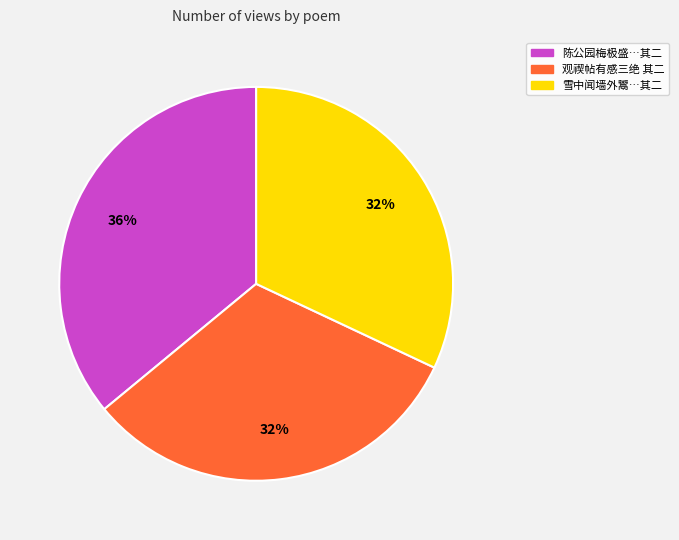

To the nearest percent, what percentage of the pie is 雪中闻墙外鬻…其二?

32%